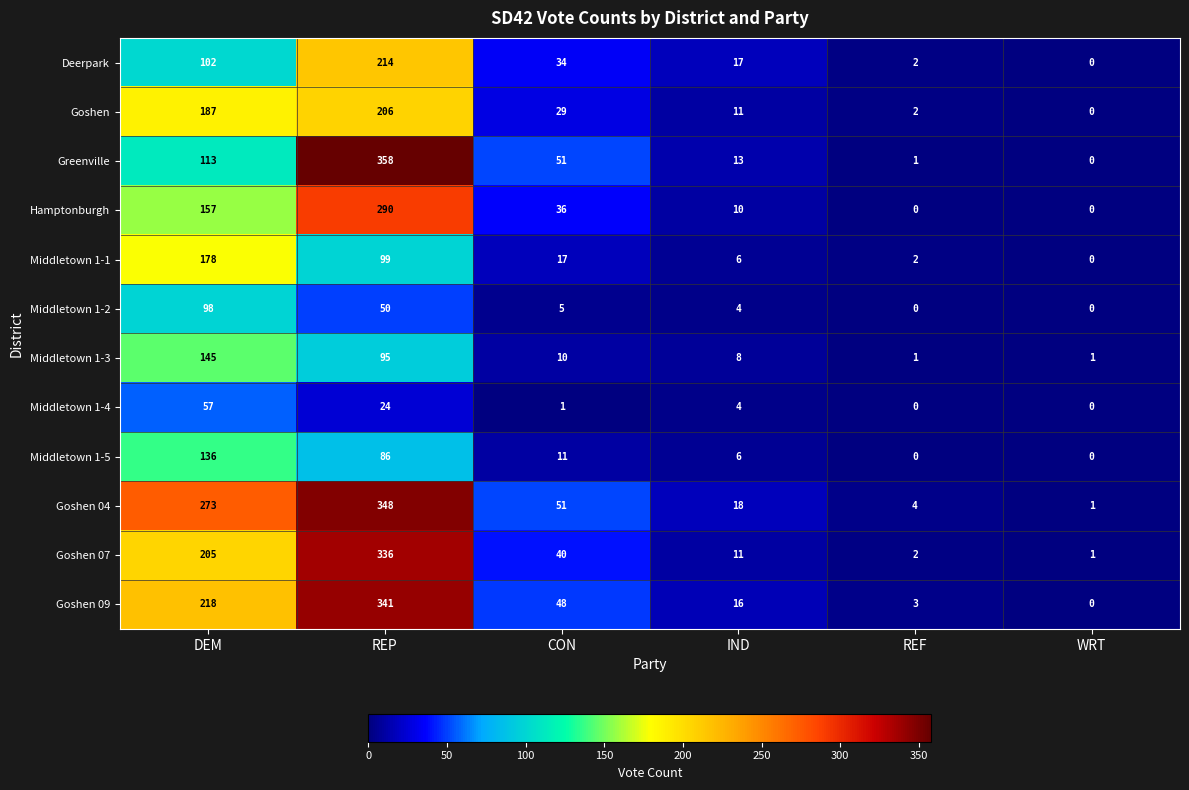

What is the total value across all series at IND?

124